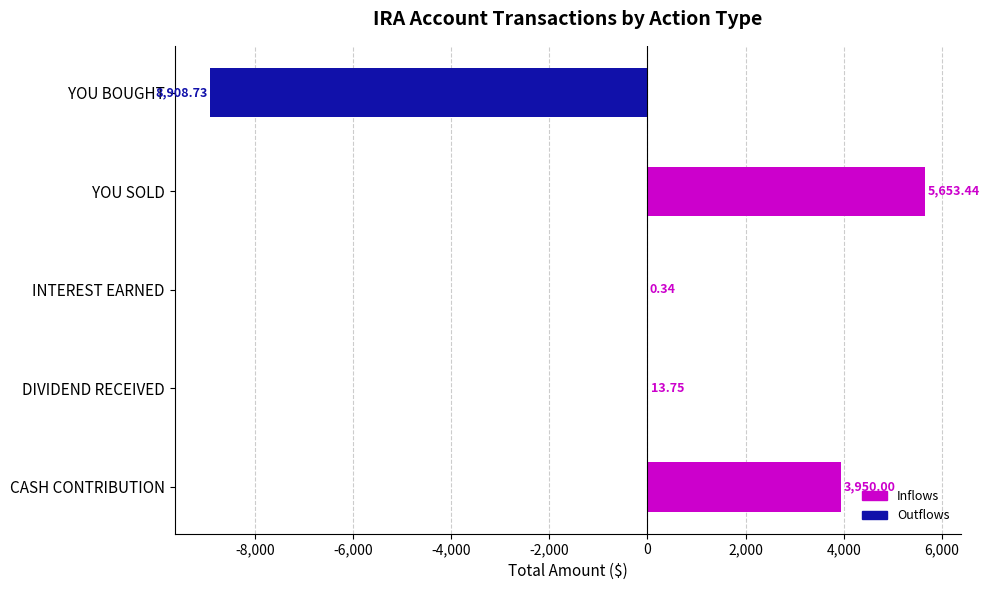

The value of Inflows (Contributions/Dividends/Sales) at CASH CONTRIBUTION is 6597.6. True or false?

False